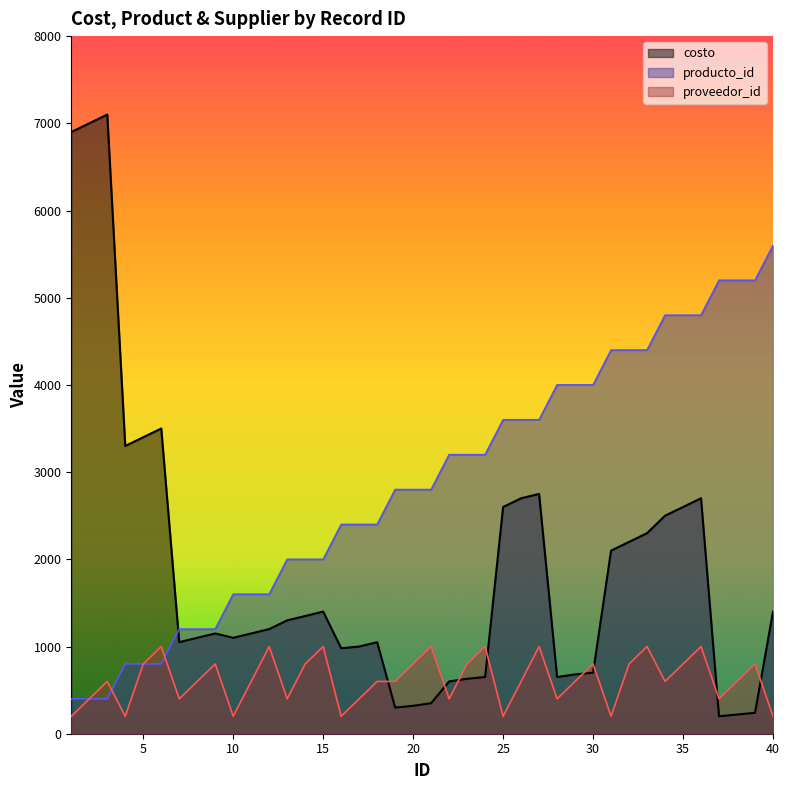

What is the value of the proveedor_id point at the 37th from the left?

400